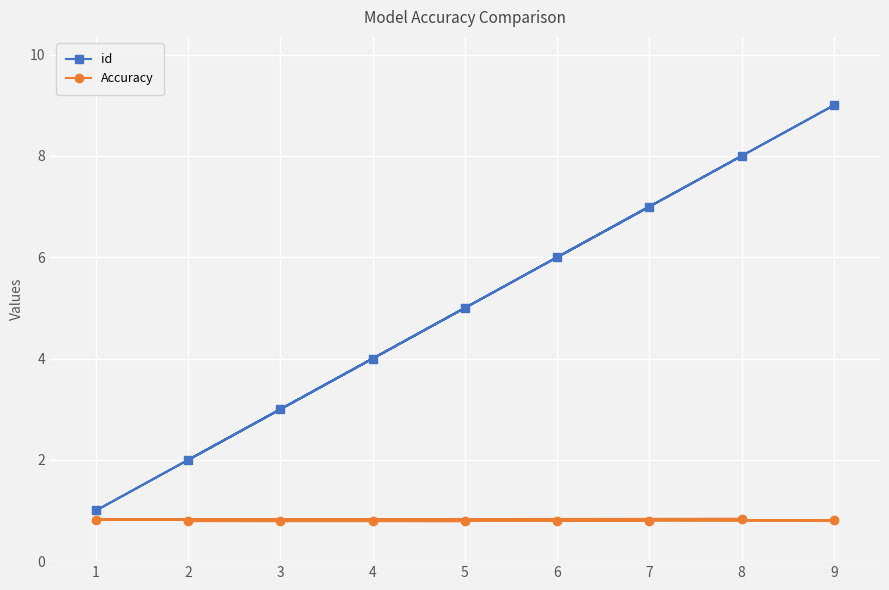

What are all the series names shown in the legend?

id, Accuracy